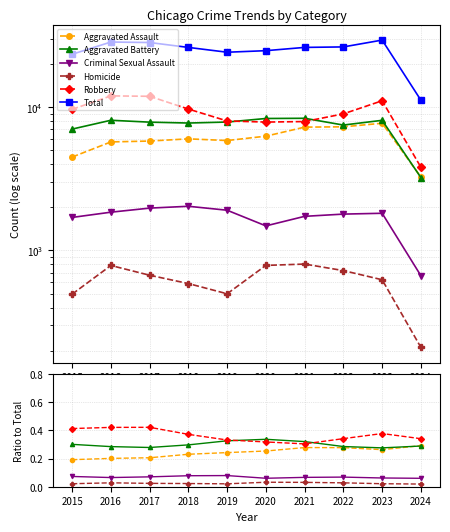

Is it true that Total equals 46229.0 at 2018?

False